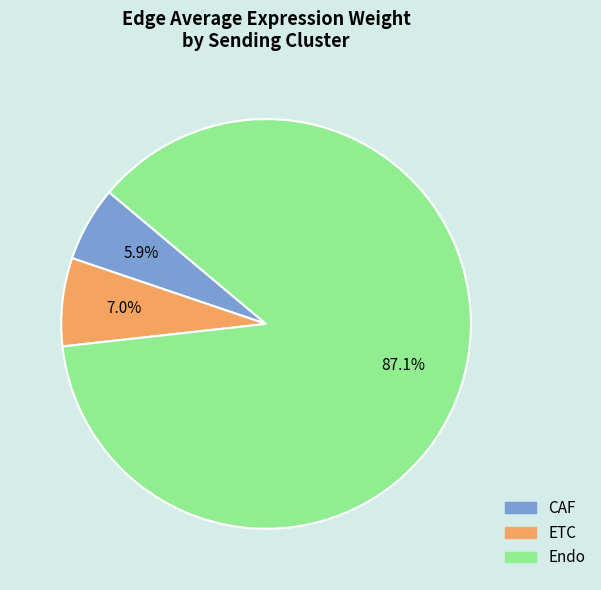

To the nearest percent, what portion does ETC represent?

7%